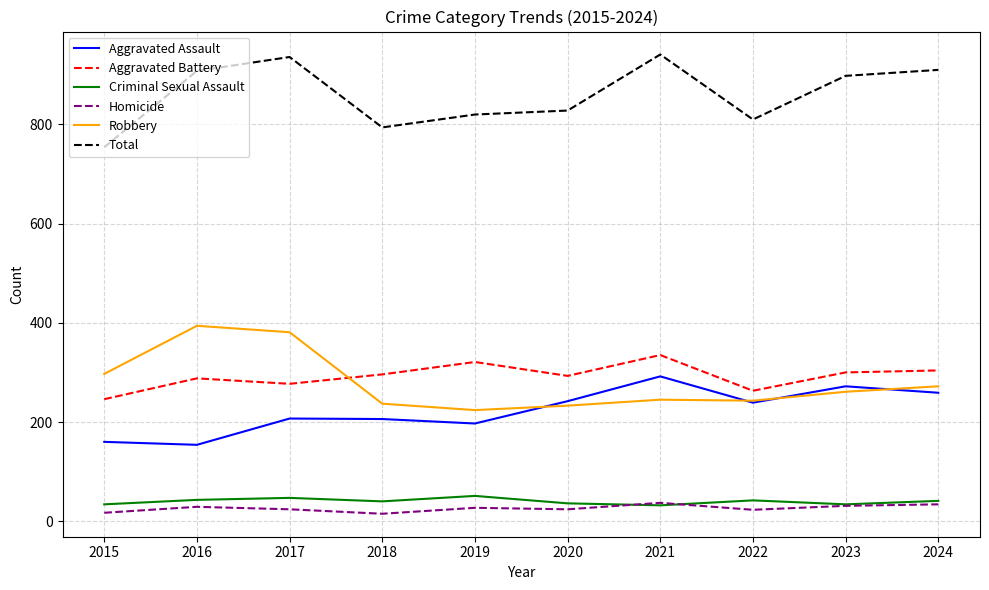

Which series has the largest total across all categories?

Total